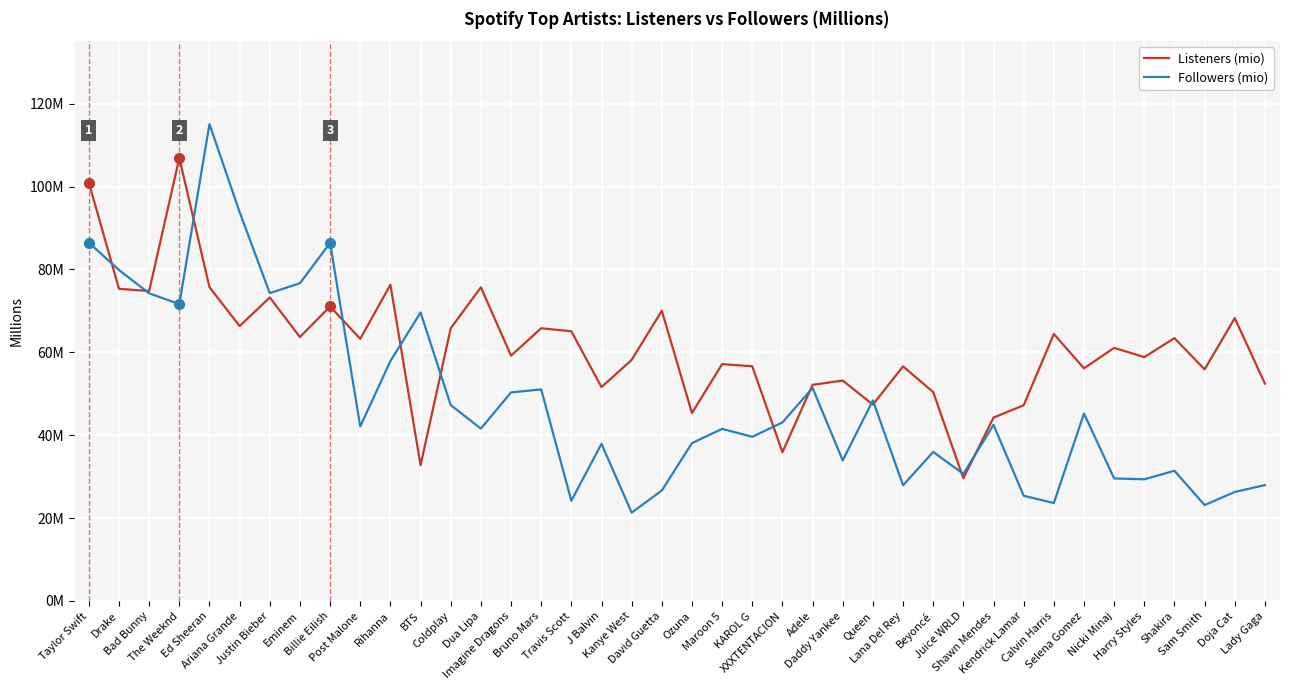

Does the chart have visible grid lines?

Yes